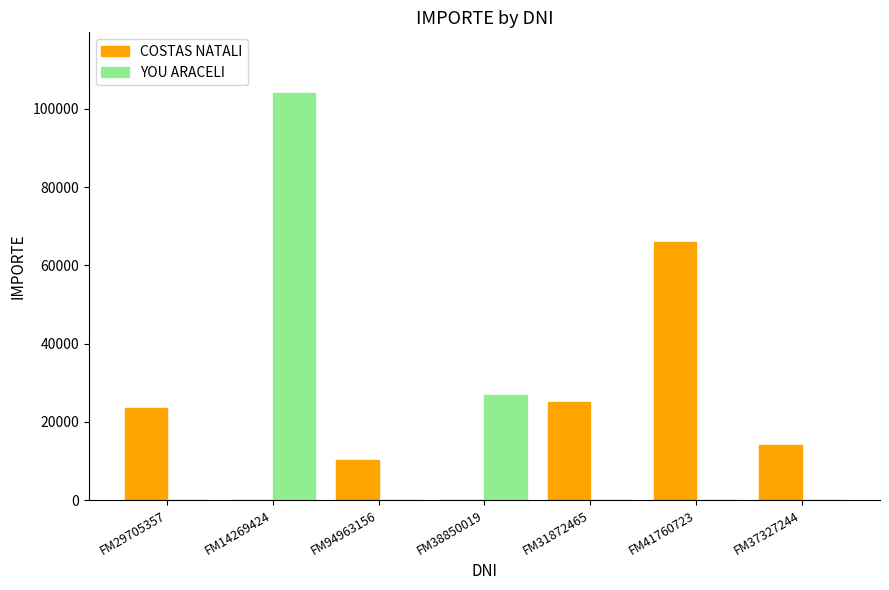

Is the value of YOU ARACELI at FM38850019 greater than the value of COSTAS NATALI at FM14269424?

Yes